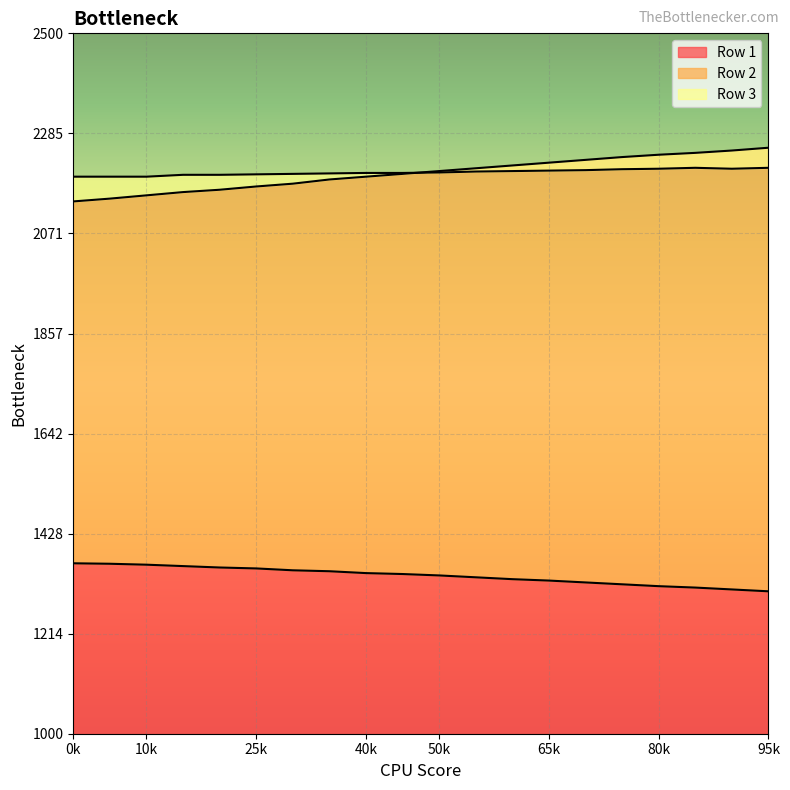

What are all the series names shown in the legend?

Row 1, Row 2, Row 3